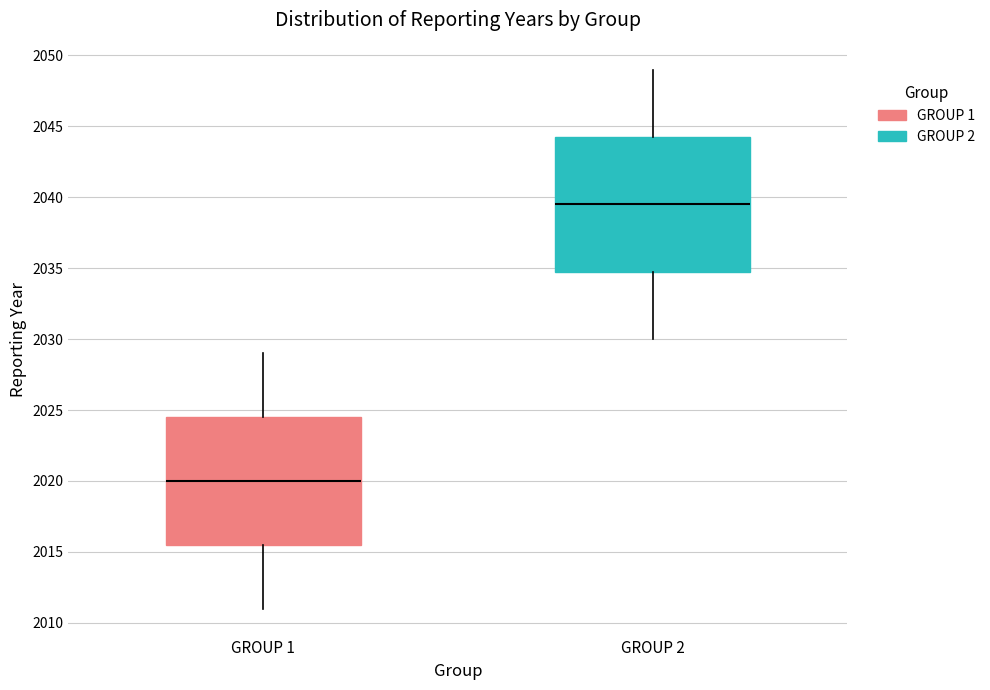

Reading left to right, read every box against the y-axis: the position of its median line, the range the box covers, and the ends of its whiskers. The values are not printed on the chart, so give them approximately, as read against the axis.

GROUP 1: median 2020.0, box 2015.5 to 2024.5, whiskers 2011.0 to 2029.0
GROUP 2: median 2039.5, box 2035.0 to 2044.5, whiskers 2030.0 to 2049.0